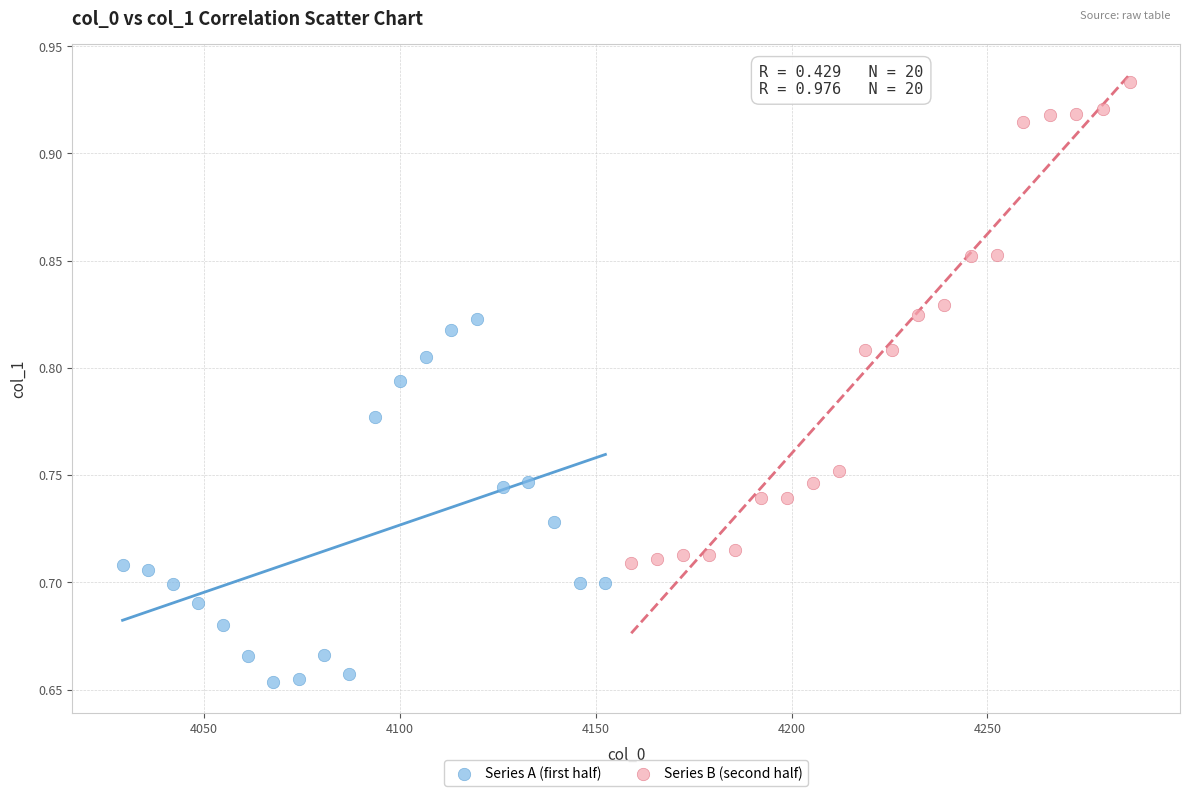

Which series reaches the maximum Y coordinate?

Series B (second half)